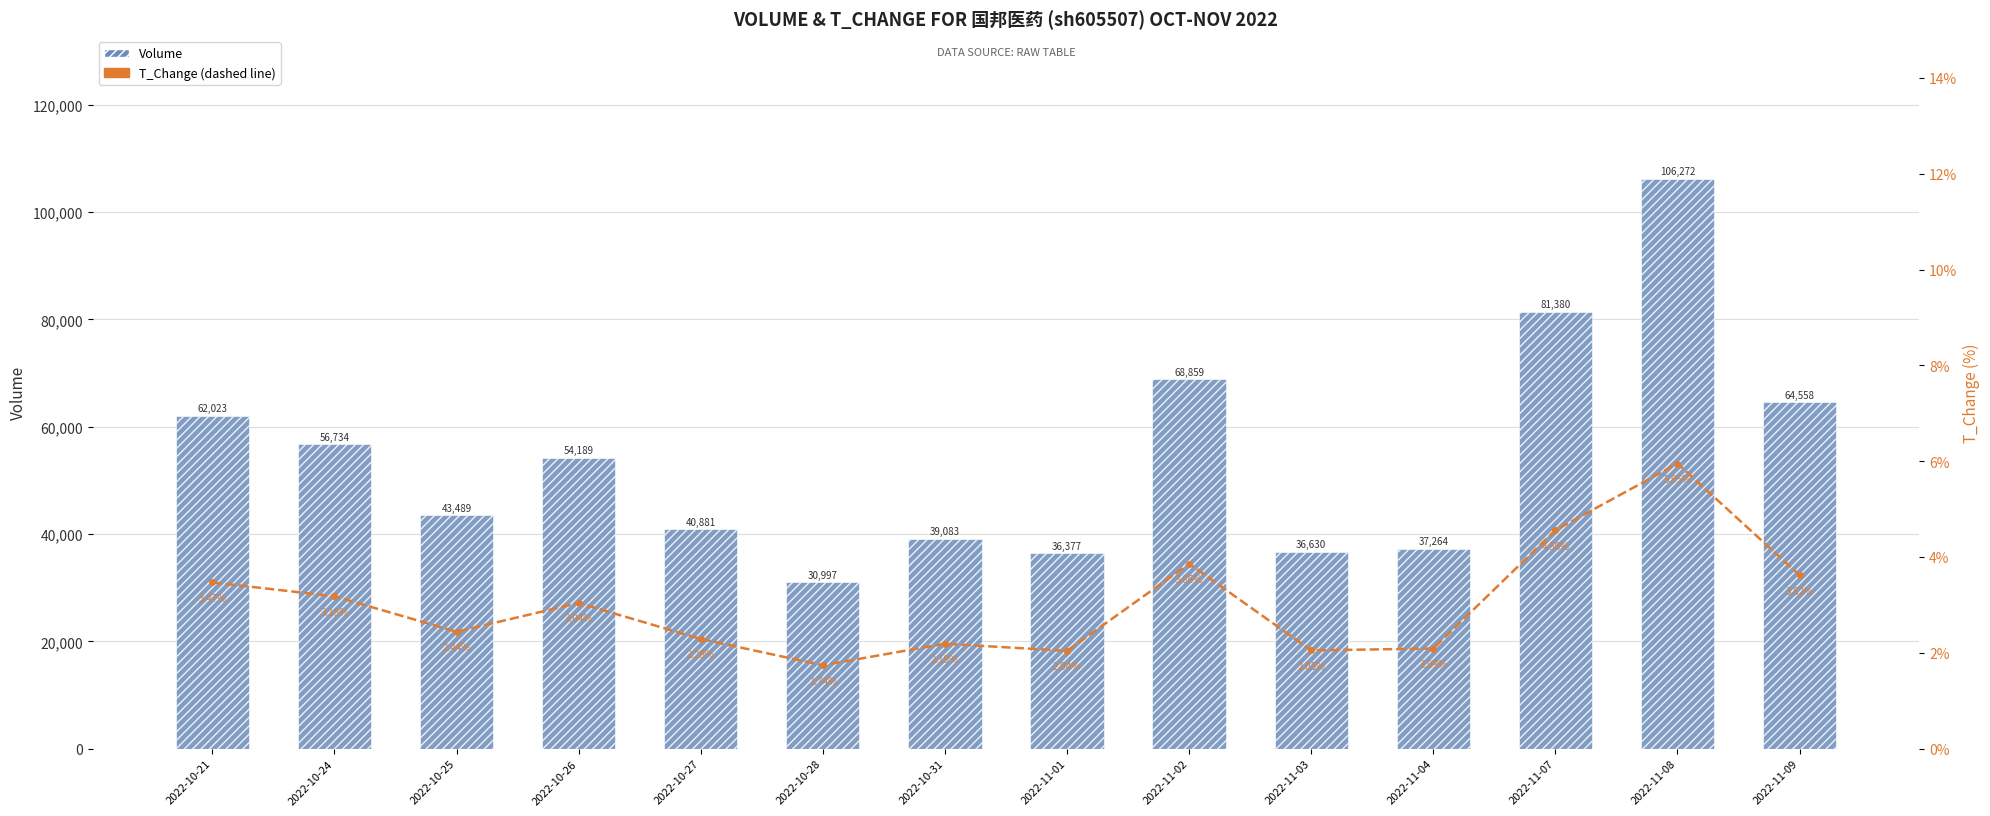

What is the sum of the T_Change (7-Day Style) values at 2022-10-31 and 2022-11-07?

6.8